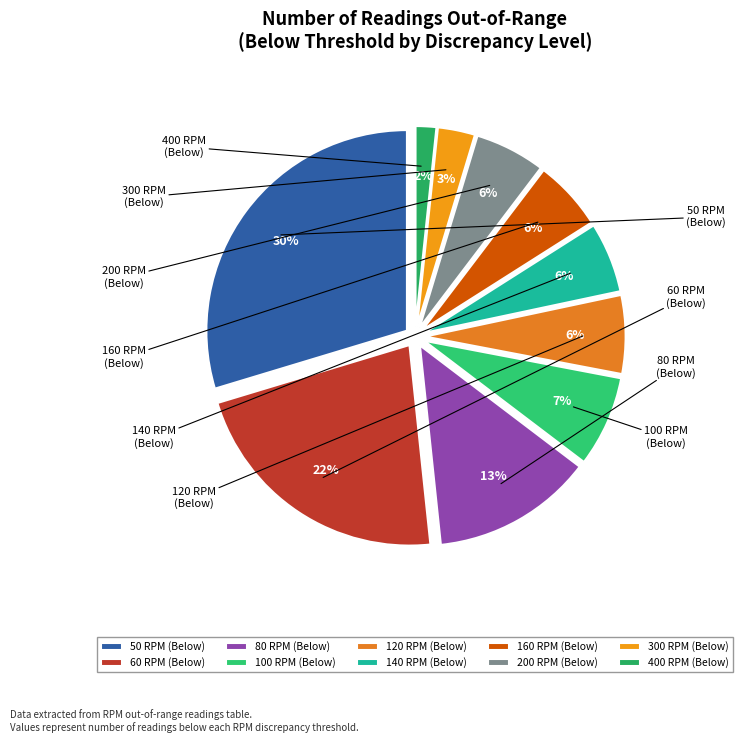

To the nearest percent, what is the average slice percentage?

10%